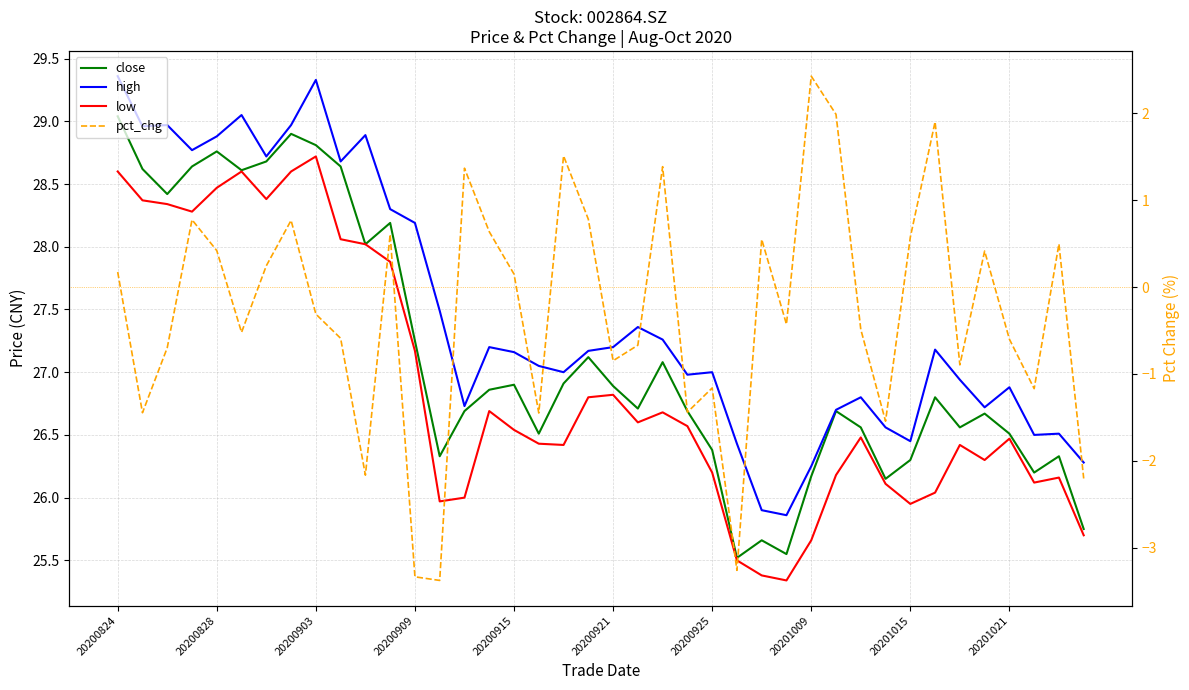

What is the sum of all low values?

1075.0